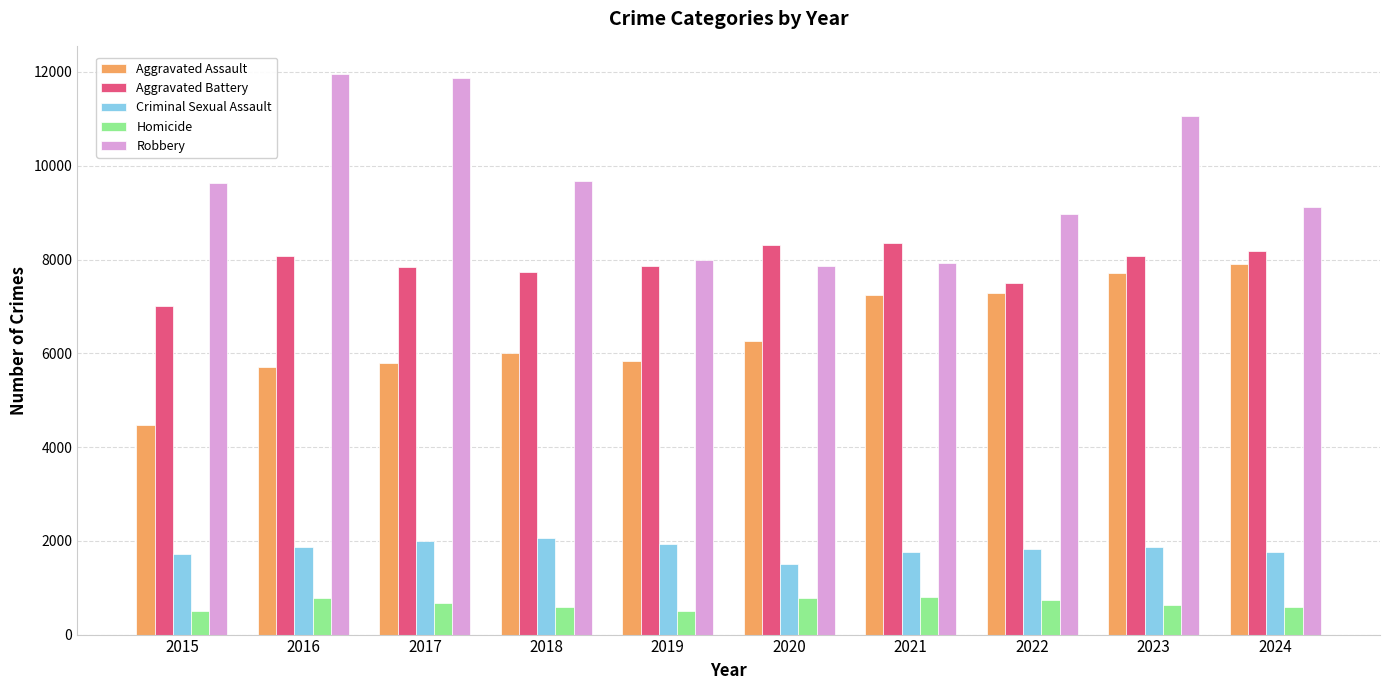

What is the total value across all series at 2024?

27558